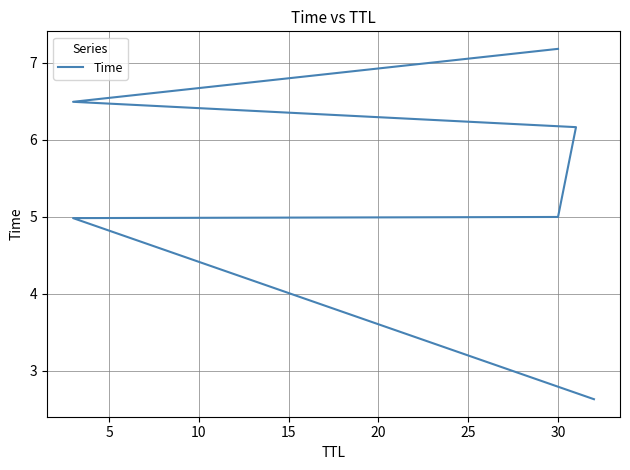

Does the chart have visible grid lines?

Yes